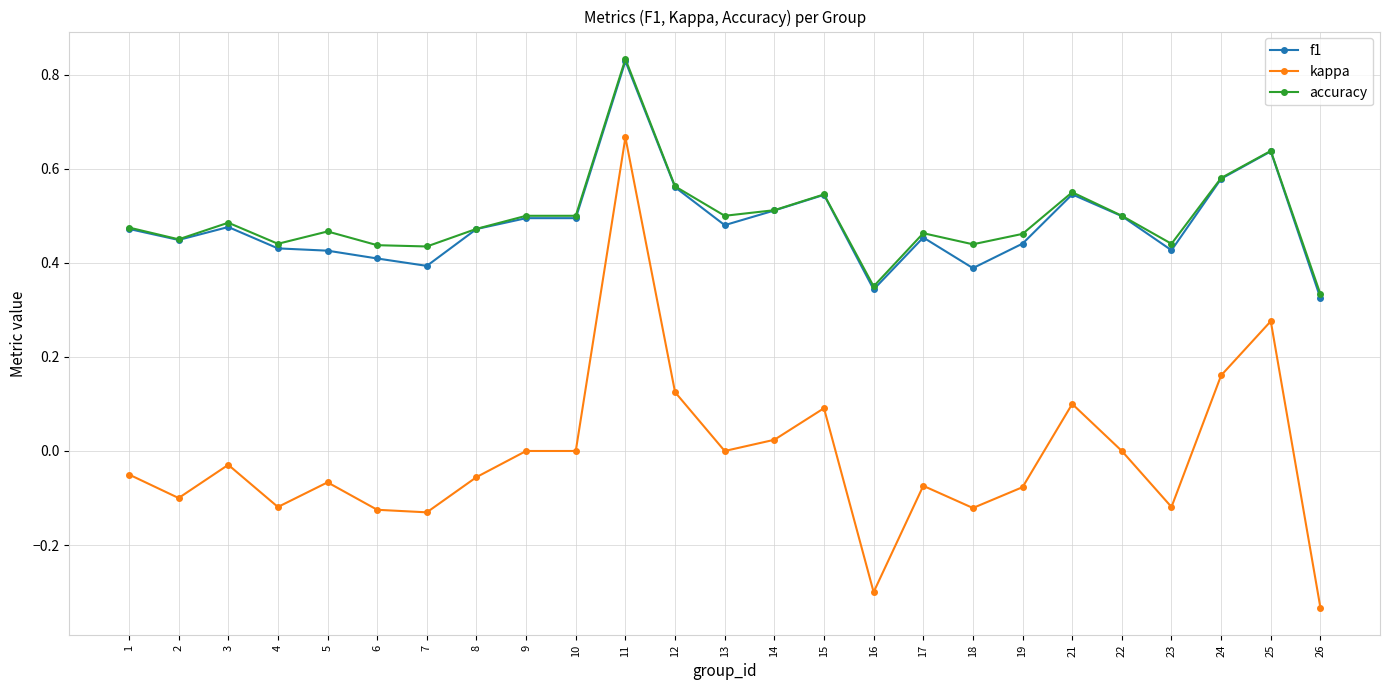

What is the total value across all series at 25?

1.6